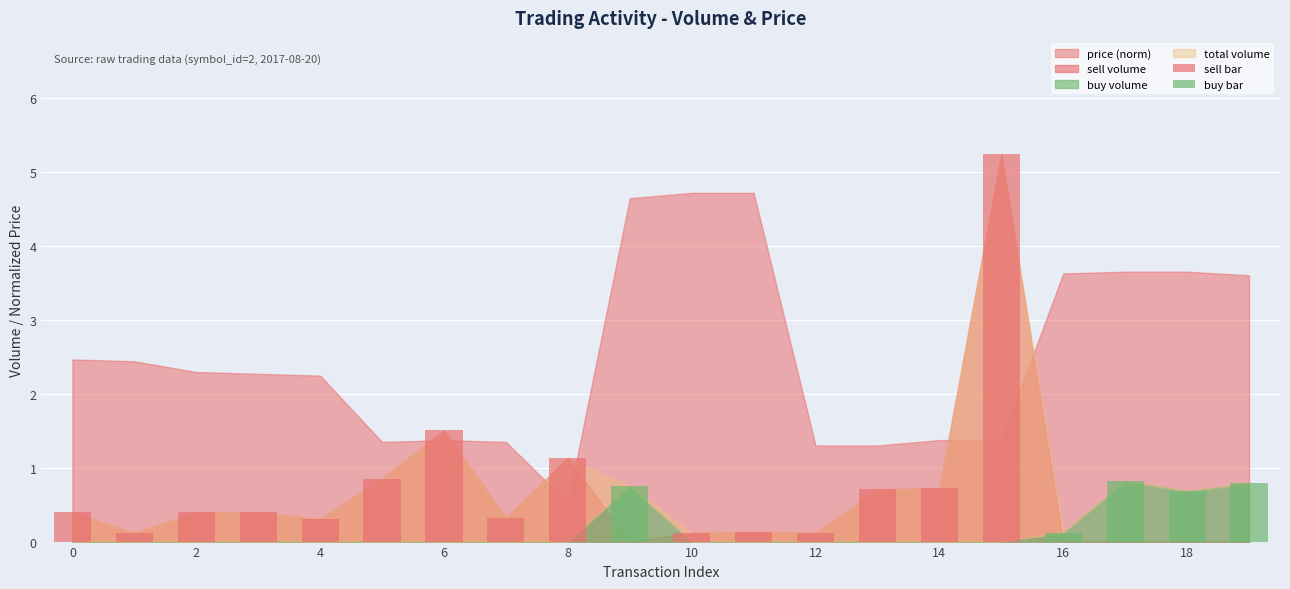

Are the bars horizontal?

No